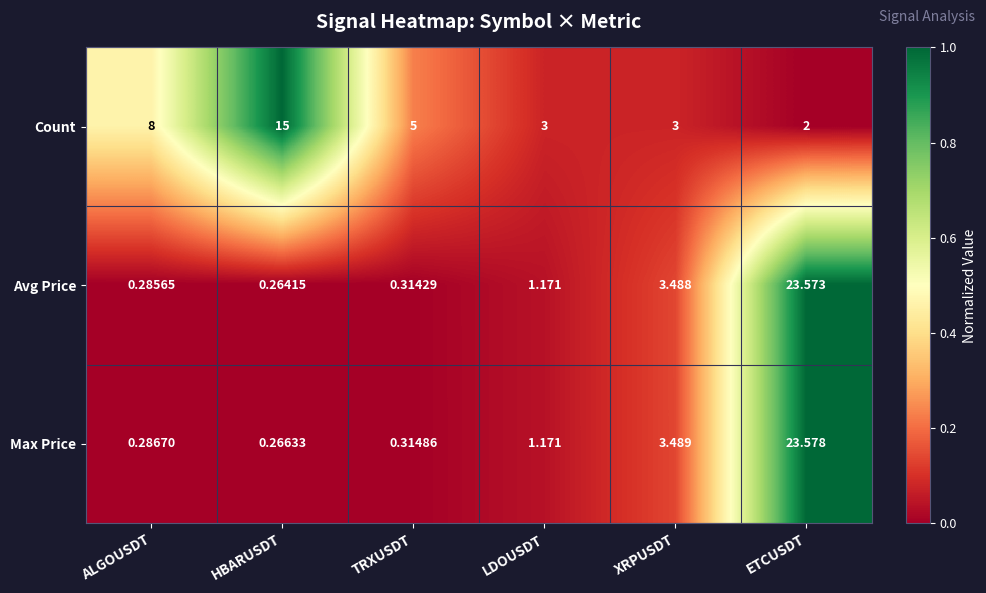

At which label does Avg Price reach its minimum?

HBARUSDT